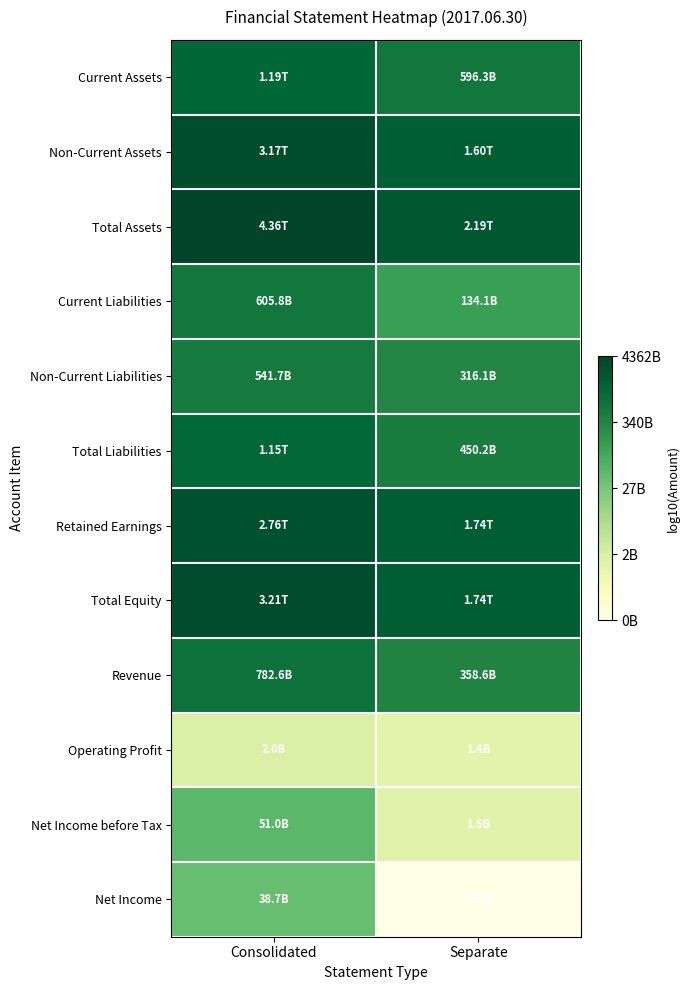

At which category is the sum across all series the highest?

Consolidated